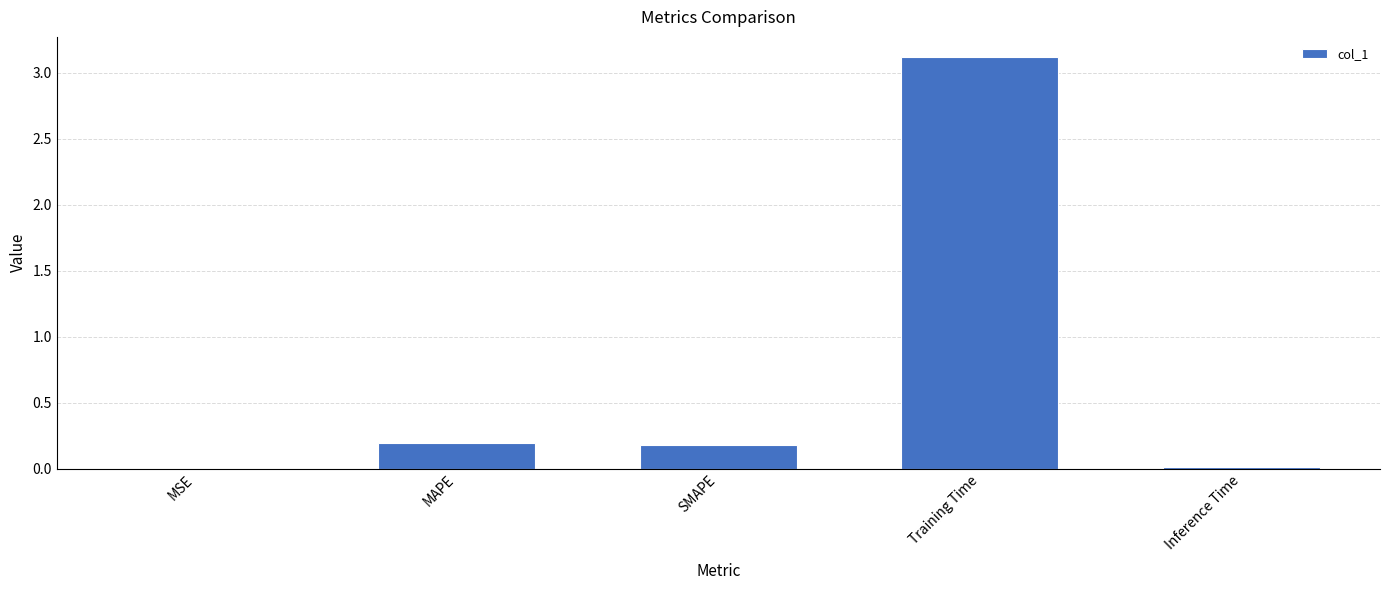

What is the sum of all values?

3.5